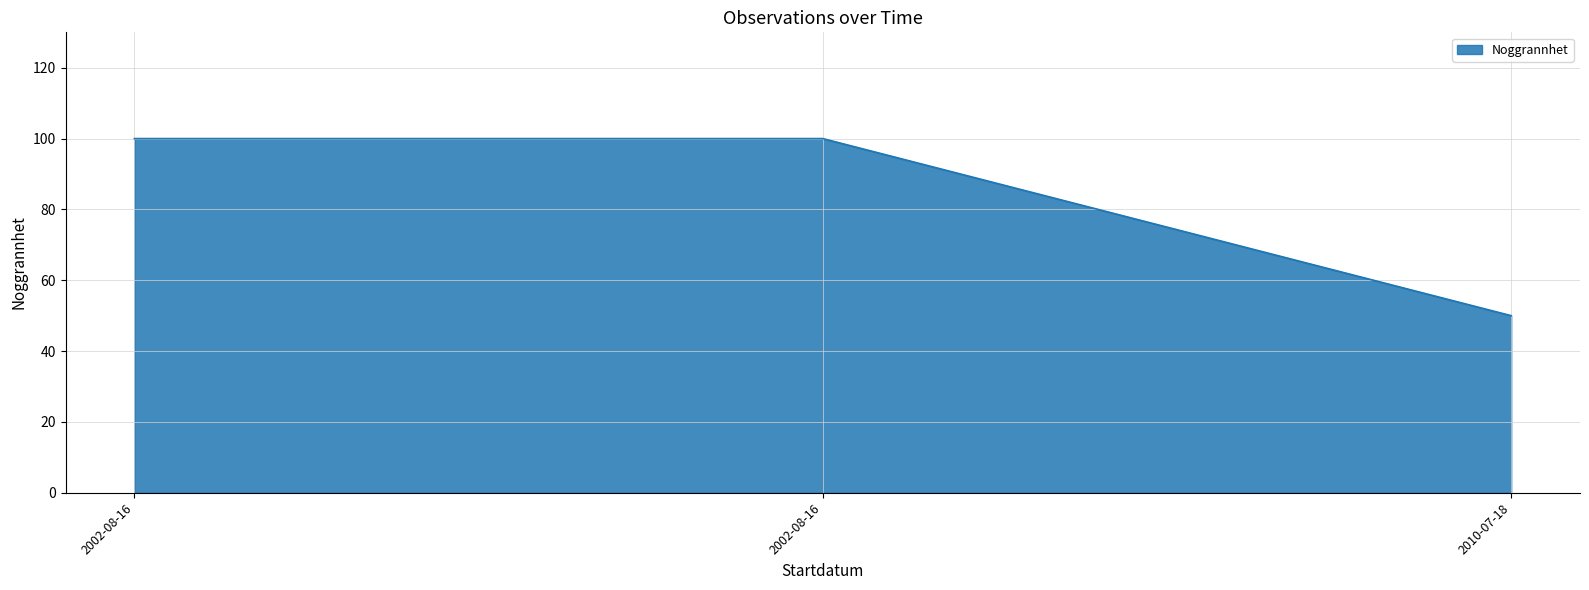

How many series are shown in this chart?

1